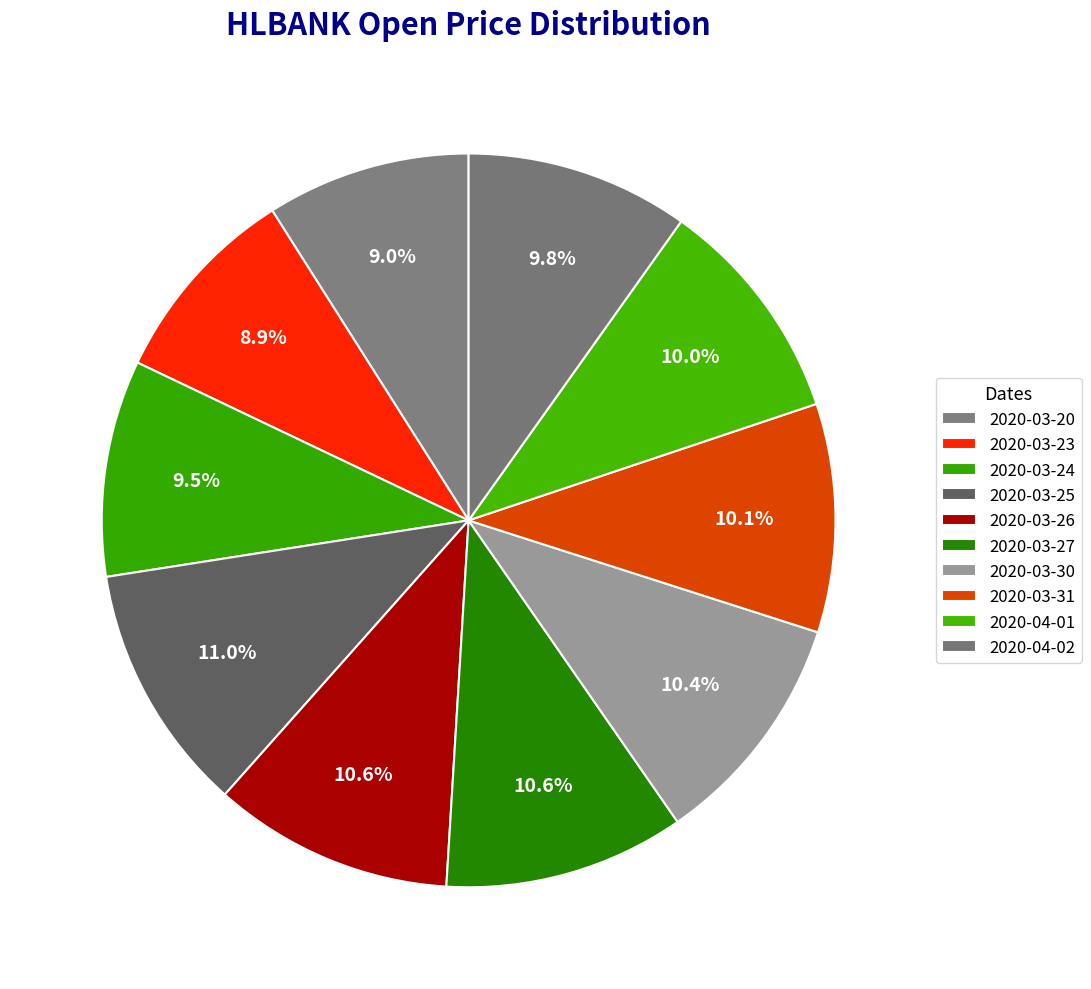

Count the number of slices in the pie.

10